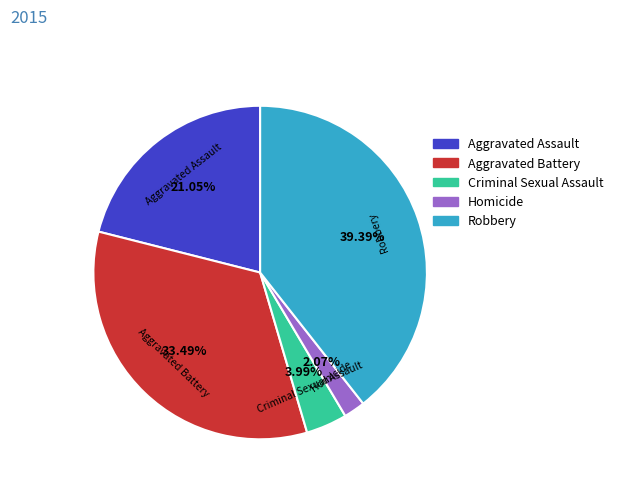

Rank the categories by value from lowest to highest.

Homicide, Criminal Sexual Assault, Aggravated Assault, Aggravated Battery, Robbery